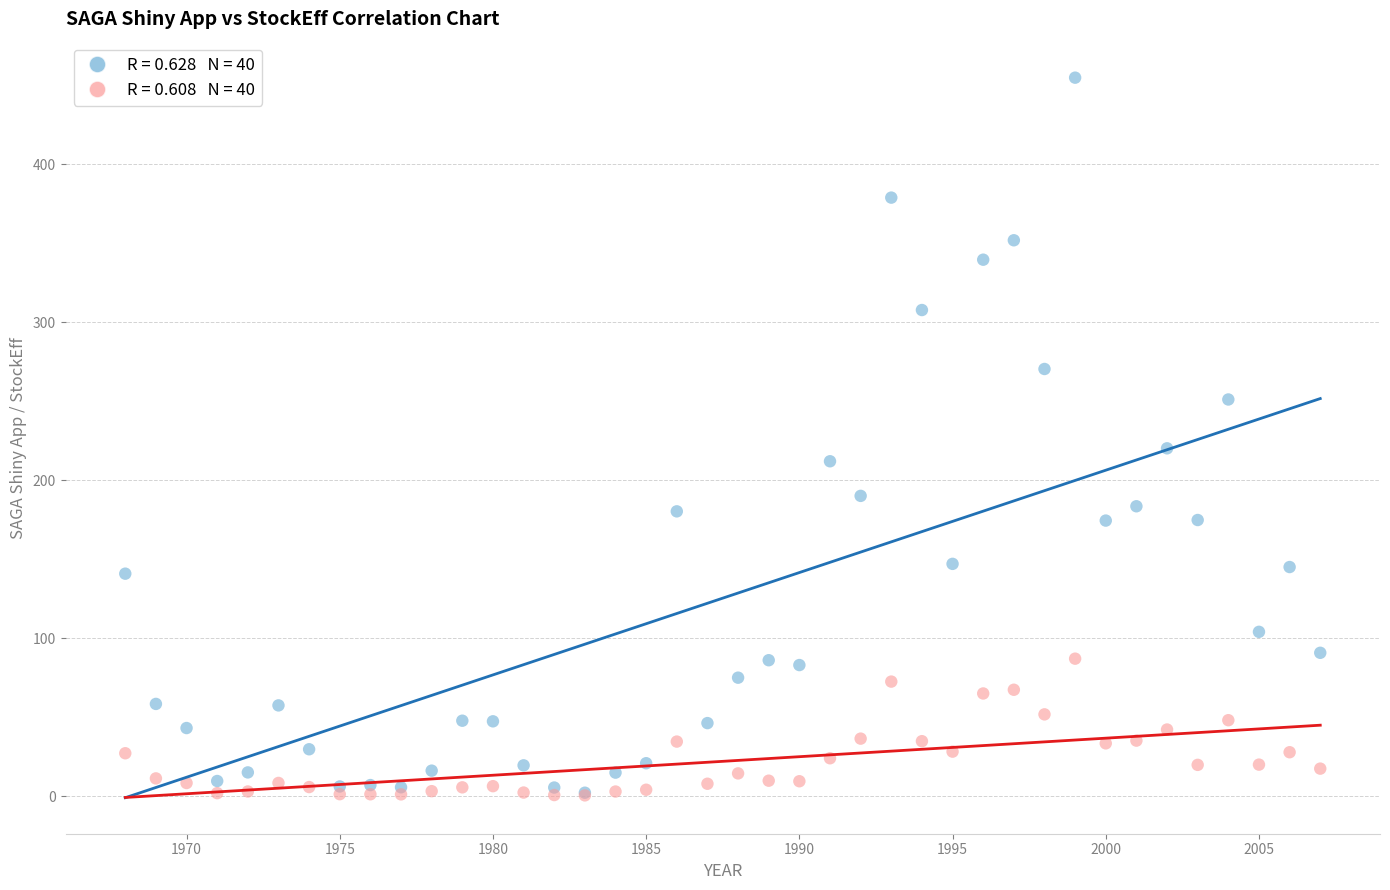

Across all series, what Y value is closest to 227?

220.1